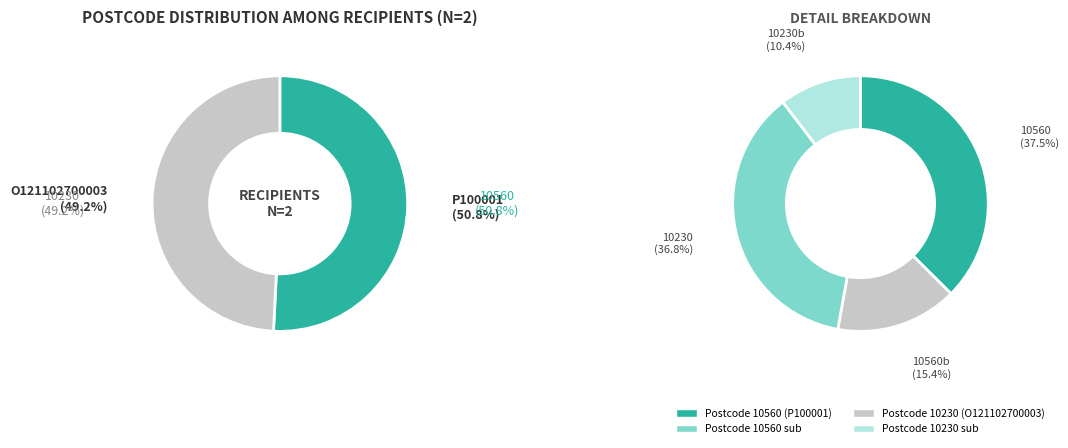

To the nearest percent, what is the difference between the P100001 and O121102700003 slice percentages?

2%